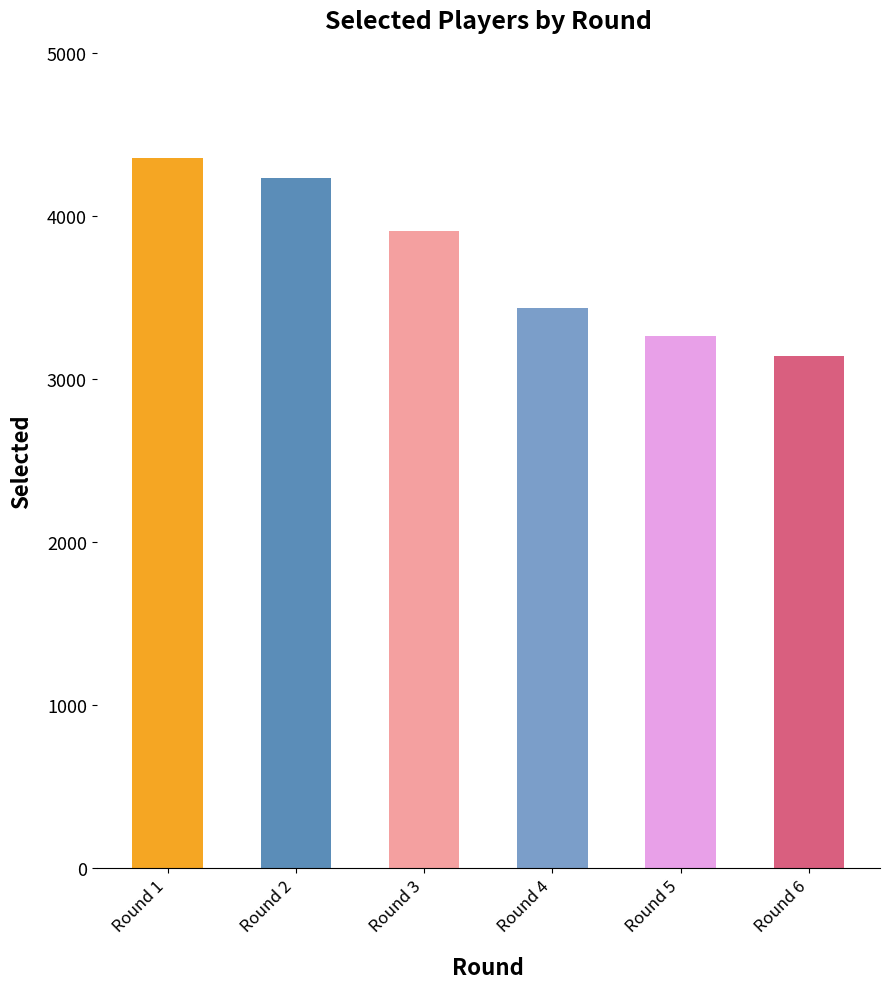

Rank the categories by value from highest to lowest.

Round 1, Round 2, Round 3, Round 4, Round 5, Round 6